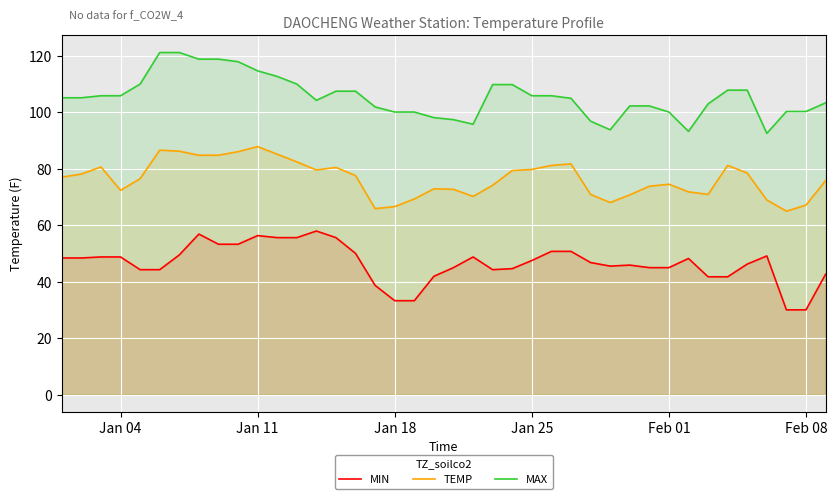

True or false: MIN and TEMP cross at least once.

False